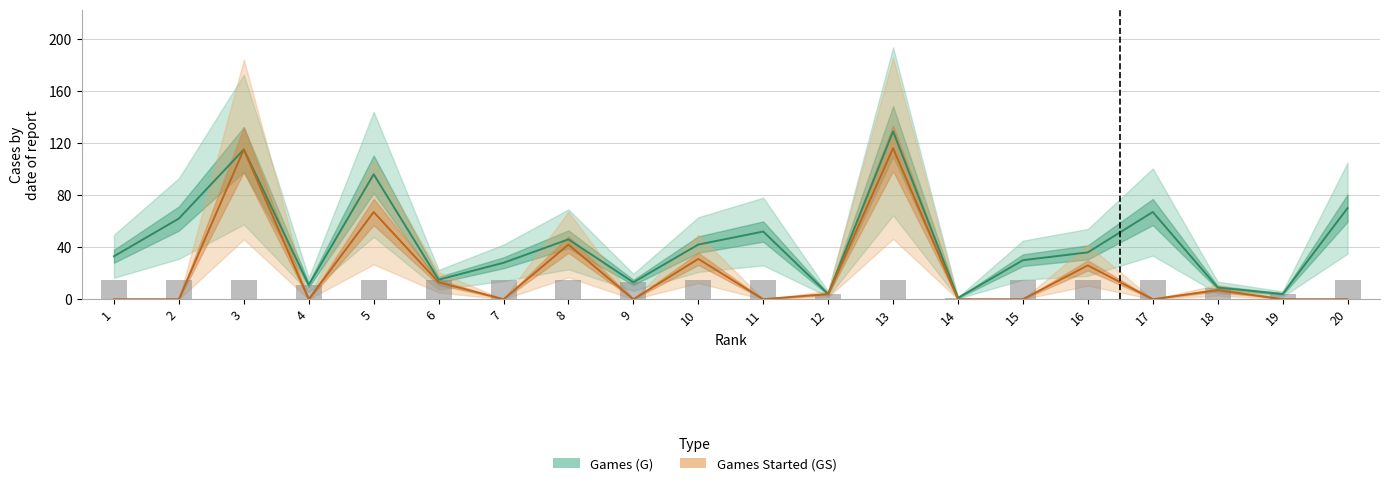

What are all the series names shown in the legend?

Games (G), Games Started (GS)